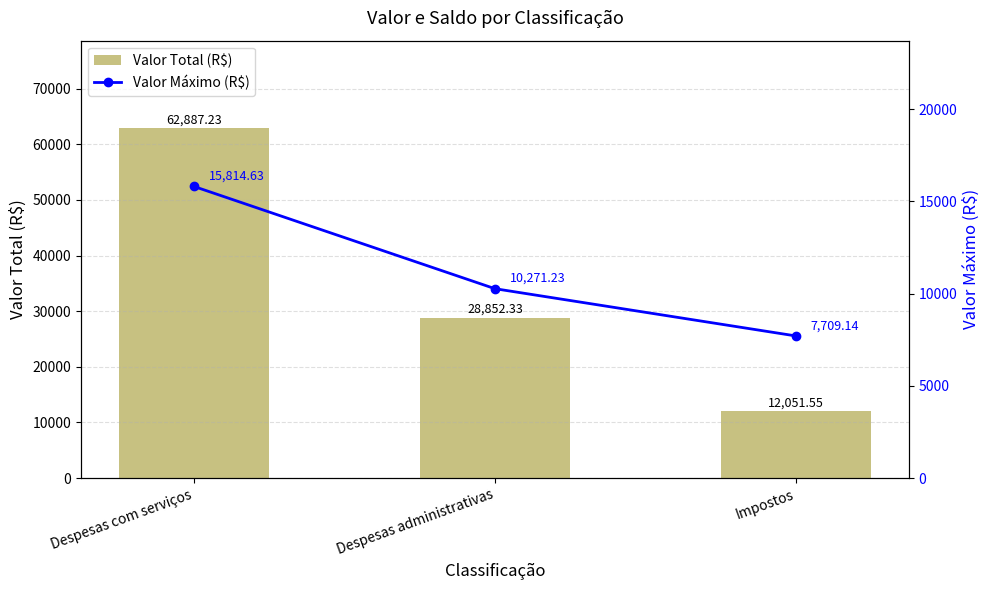

Reading right to left, list all the values displayed in this chart.

Valor Total (R$): 12051.5	28852.3	62887.2
Valor Máximo (R$): 7709.1	10271.2	15814.6